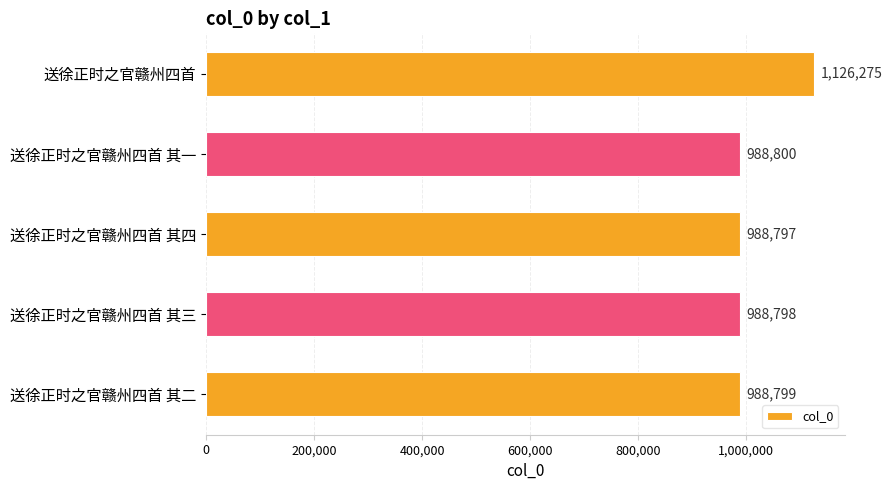

List the labels in order of value, smallest first.

送徐正时之官赣州四首 其四, 送徐正时之官赣州四首 其三, 送徐正时之官赣州四首 其二, 送徐正时之官赣州四首 其一, 送徐正时之官赣州四首